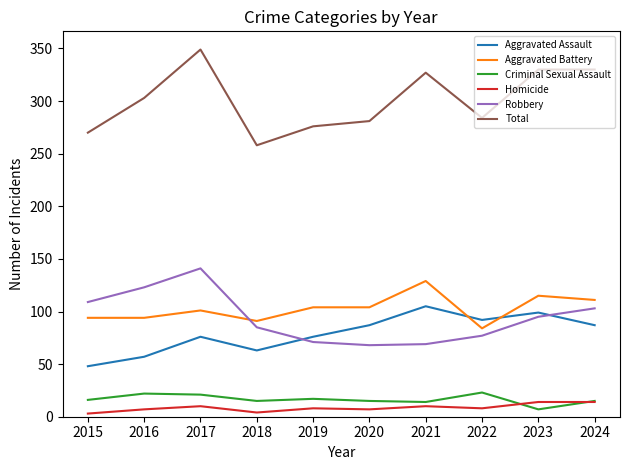

Rank the series by their maximum value, from highest to lowest.

Total, Robbery, Aggravated Battery, Aggravated Assault, Criminal Sexual Assault, Homicide